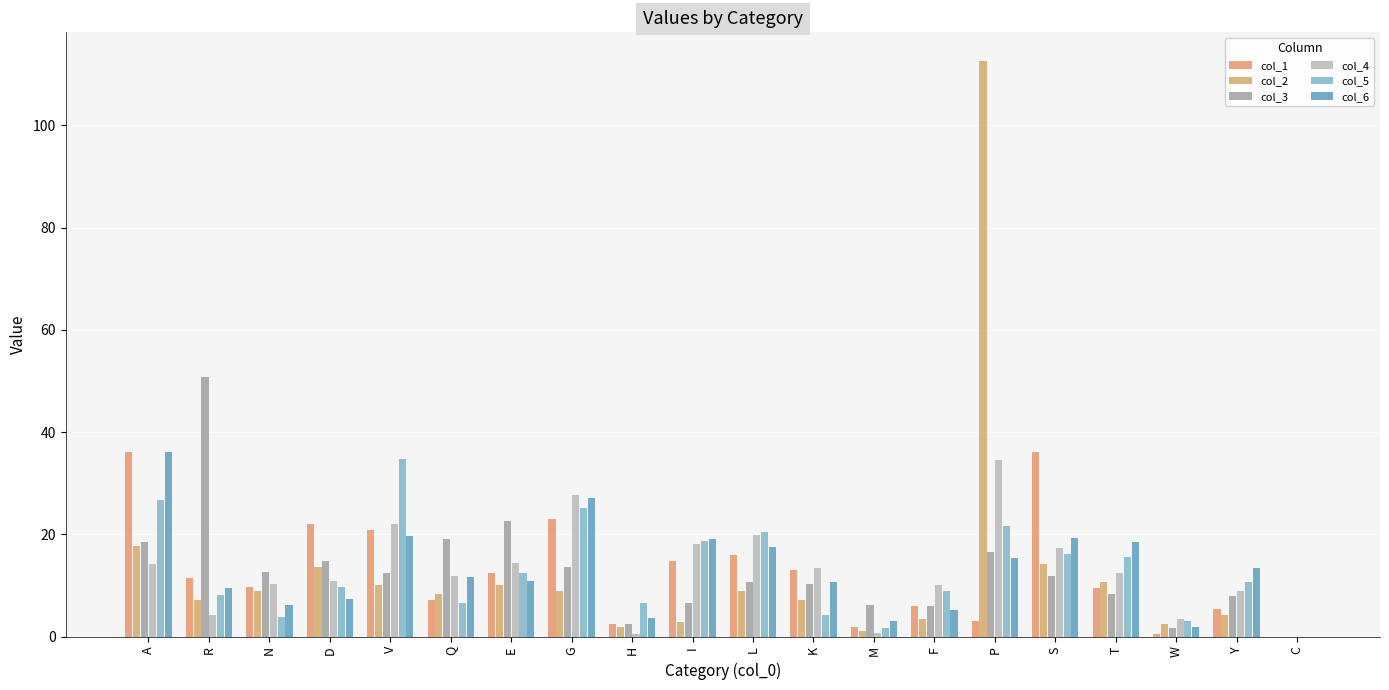

What position from the right is T?

4